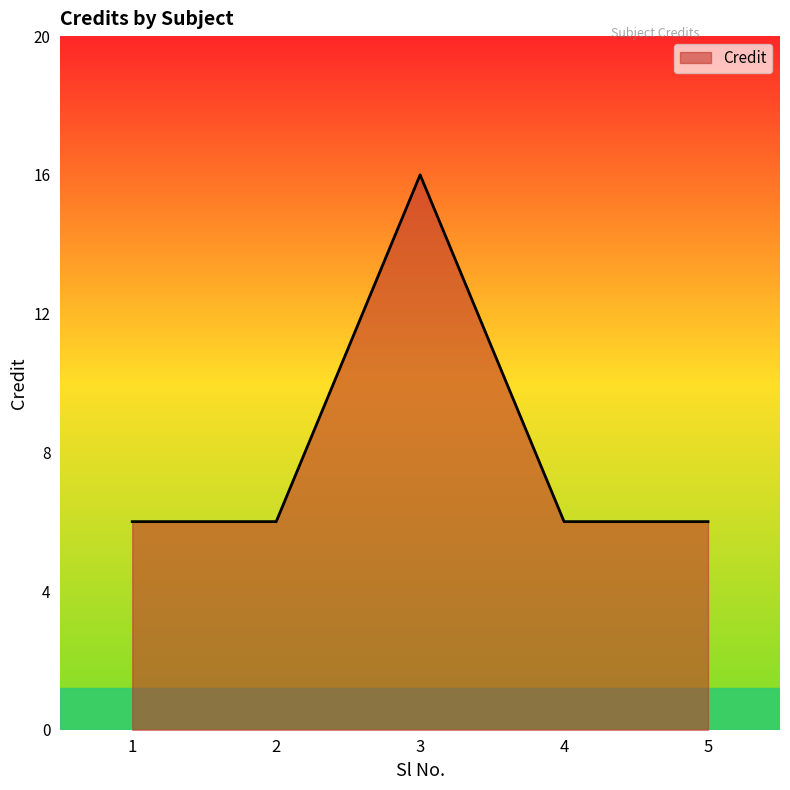

Which category has the highest value across all series?

3